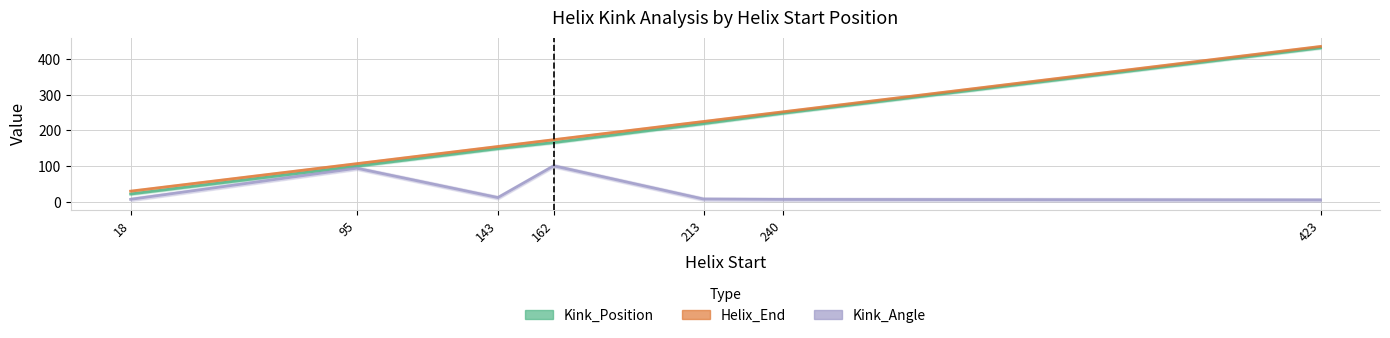

What value does the Helix_End series have at 162?

174.0